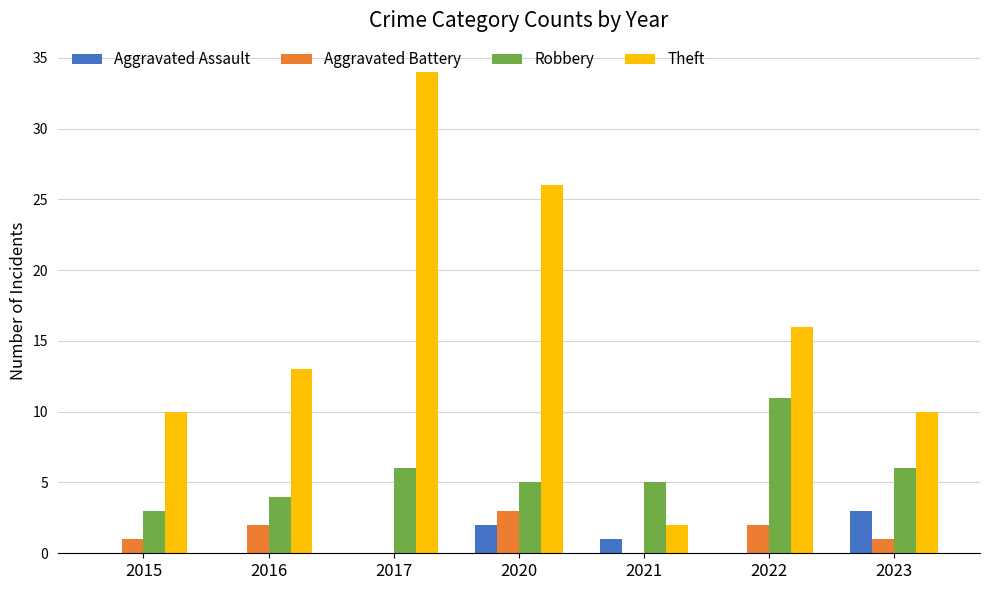

At which category is the sum across all series the highest?

2017